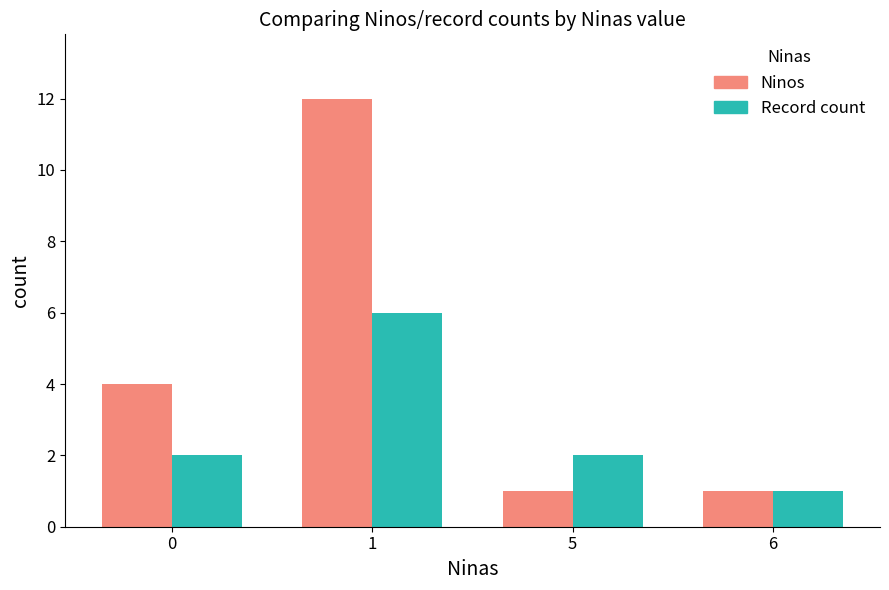

True or false: Ninos has a value of 1 at 6.

True